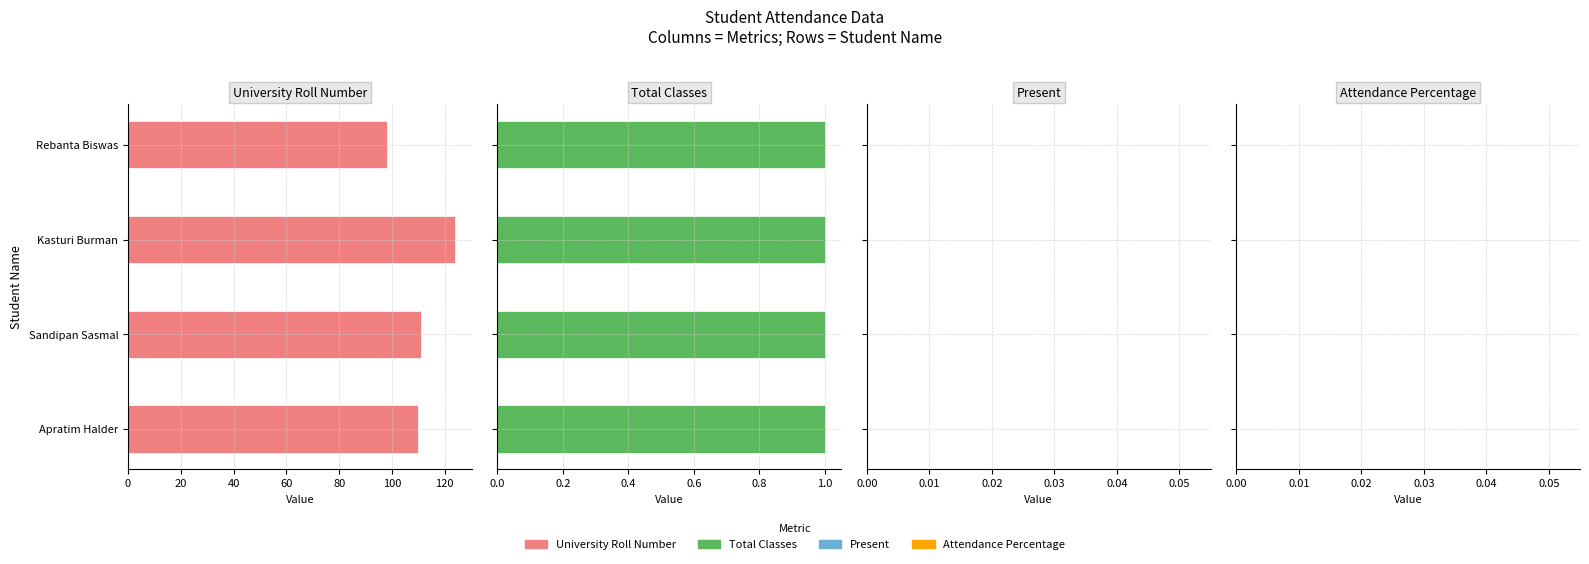

True or false: Present has a value of 0 at Sandipan Sasmal.

True